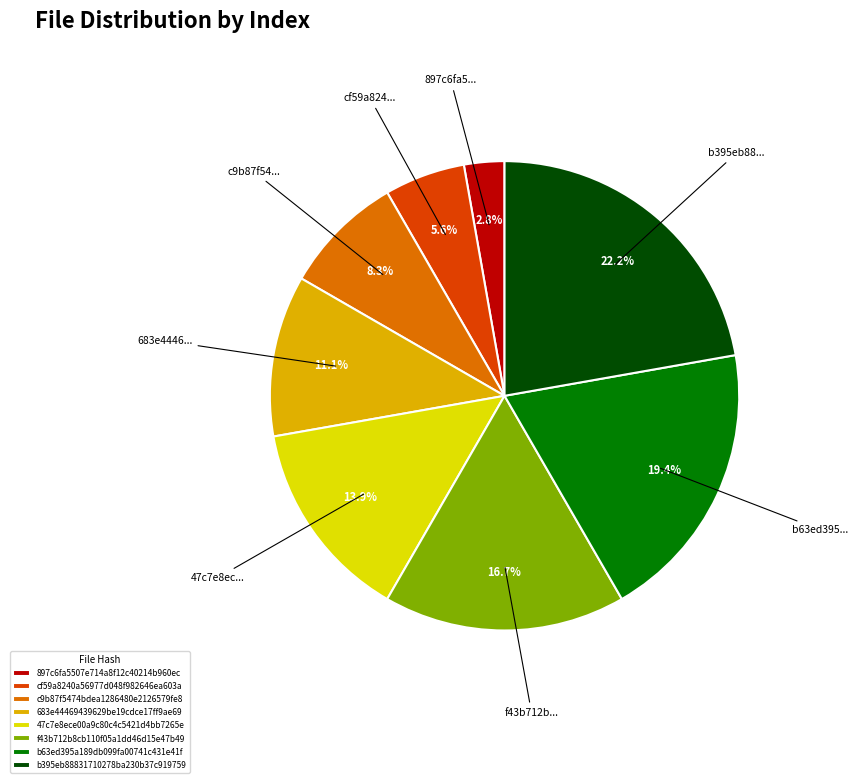

Which has a higher value, cf59a8240a56977d048f982646ea603a or f43b712b8cb110f05a1dd46d15e47b49?

f43b712b8cb110f05a1dd46d15e47b49